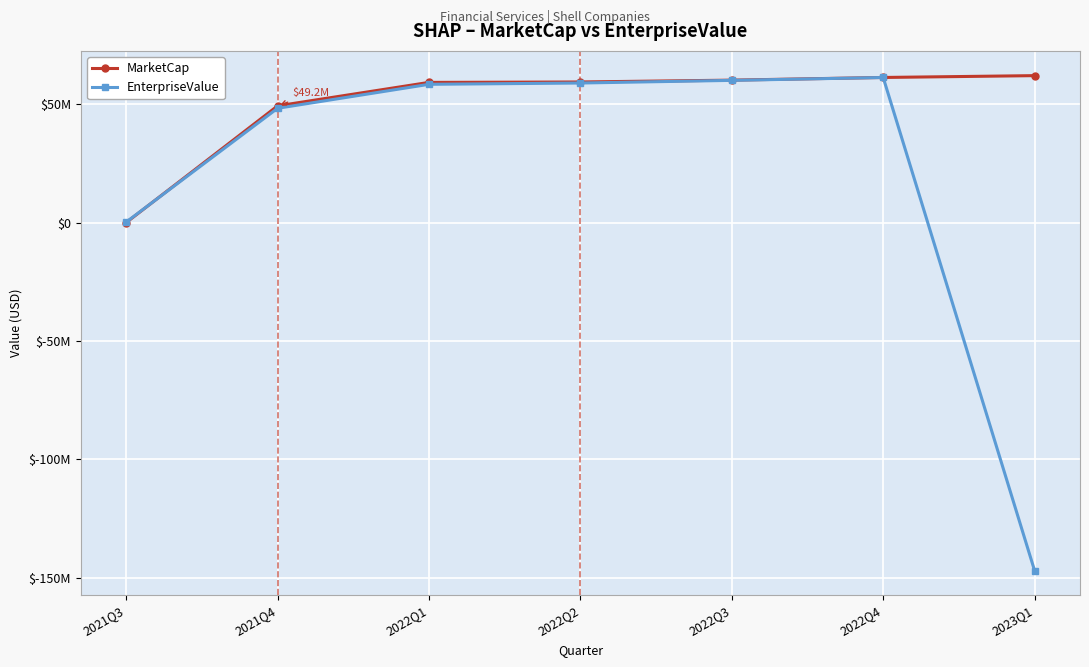

Does the chart have visible grid lines?

Yes